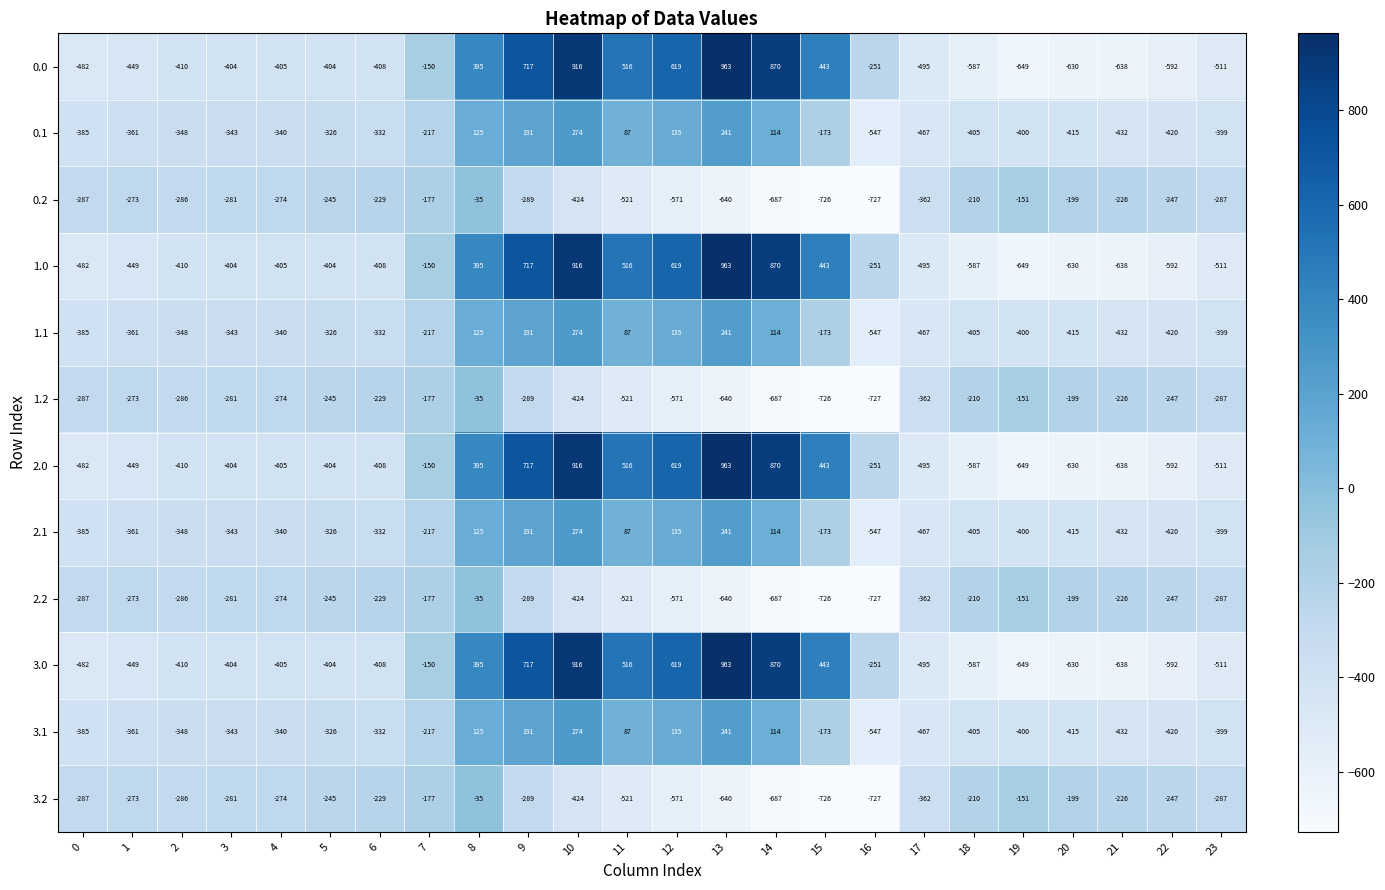

Which category has the highest value across all series?

13